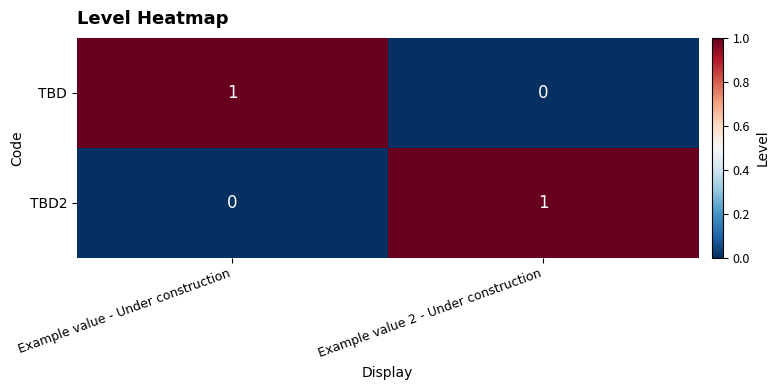

Rank the series at Example value 2 - Under construction from lowest to highest value.

TBD, TBD2